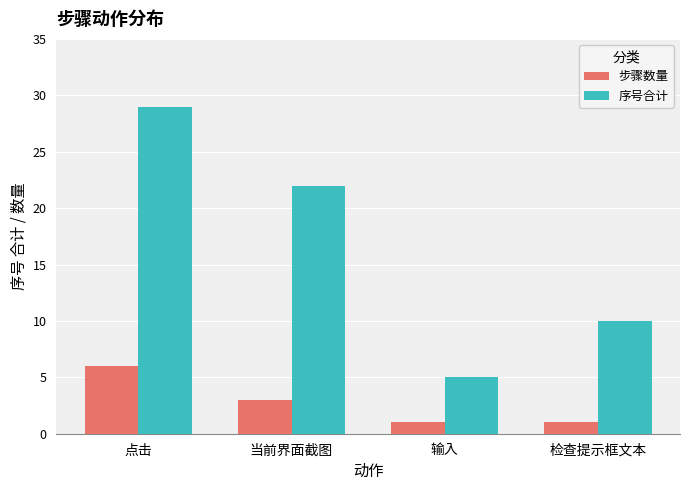

The value of 序号合计 at 点击 is 29. True or false?

True